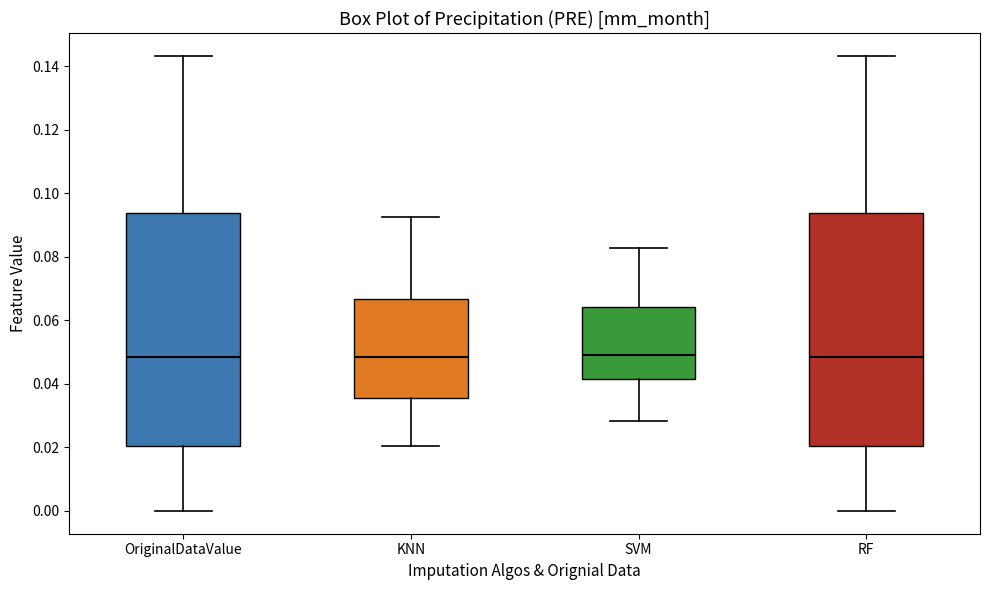

Where does the lower whisker of the box for OriginalDataValue end on the y-axis? The values are not printed on the chart, so give them approximately, as read against the axis.

0.000